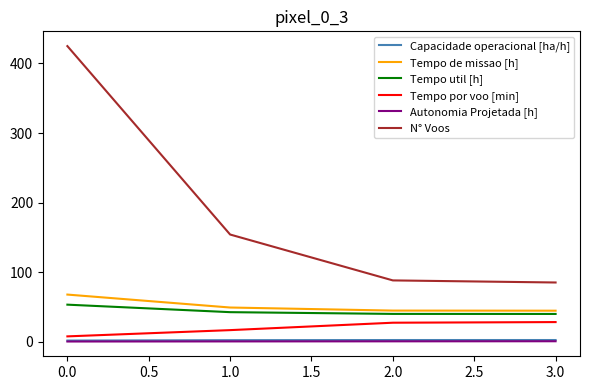

The value of Tempo de missao [h] at 1.0 is 49.0. True or false?

True